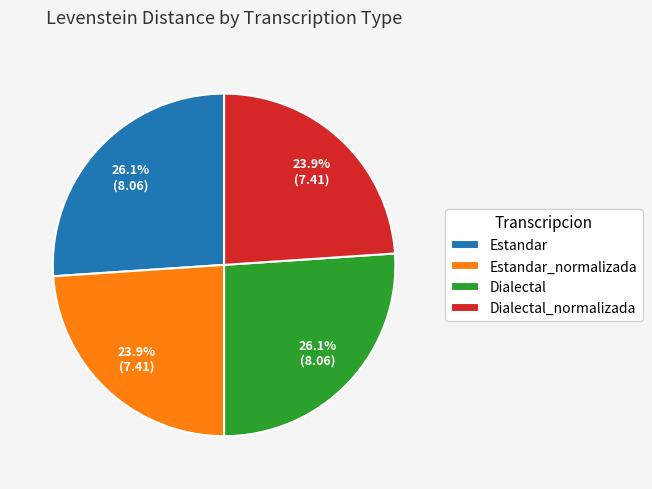

Between Dialectal_normalizada and Estandar, which is larger?

Estandar